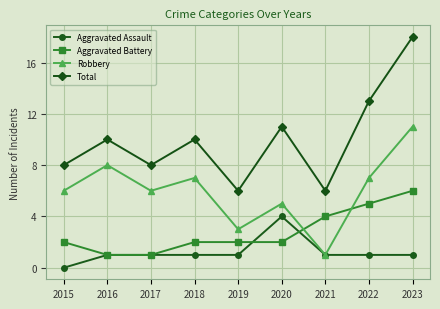

What is the value of the Total point at the 1st from the left?

8